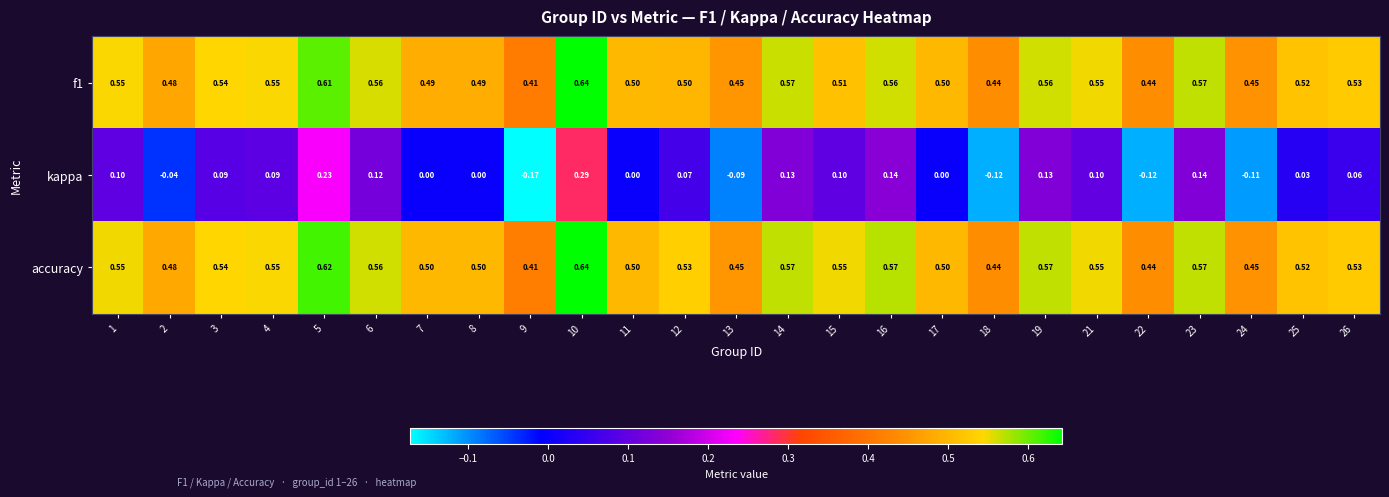

Which series has the largest range (max minus min)?

kappa